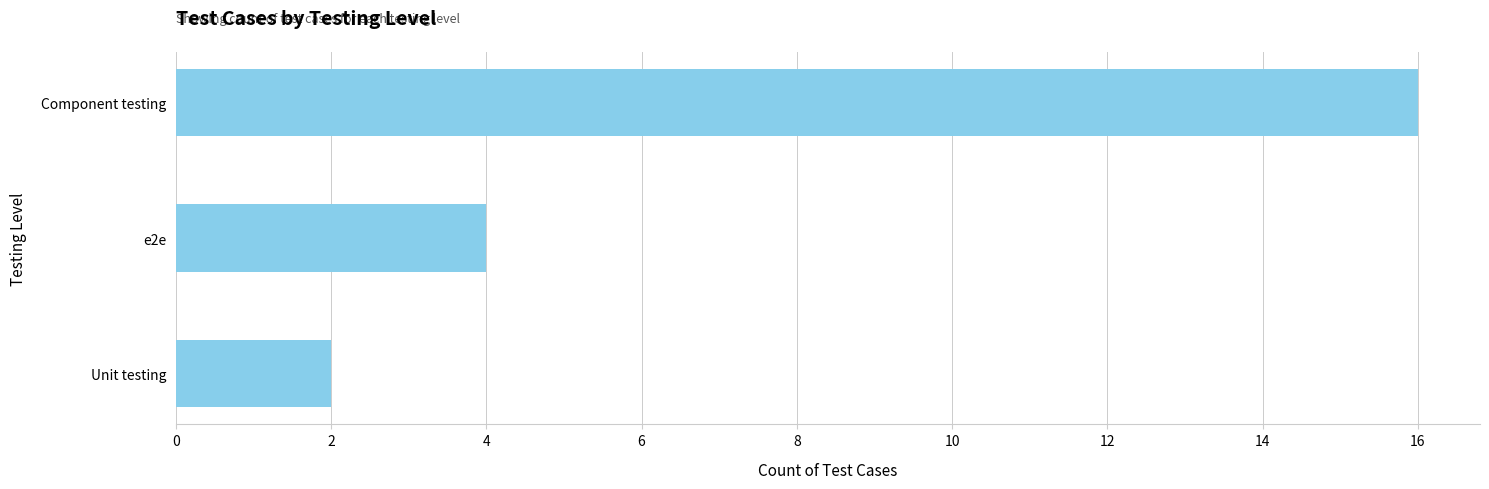

How many values are below 4?

1